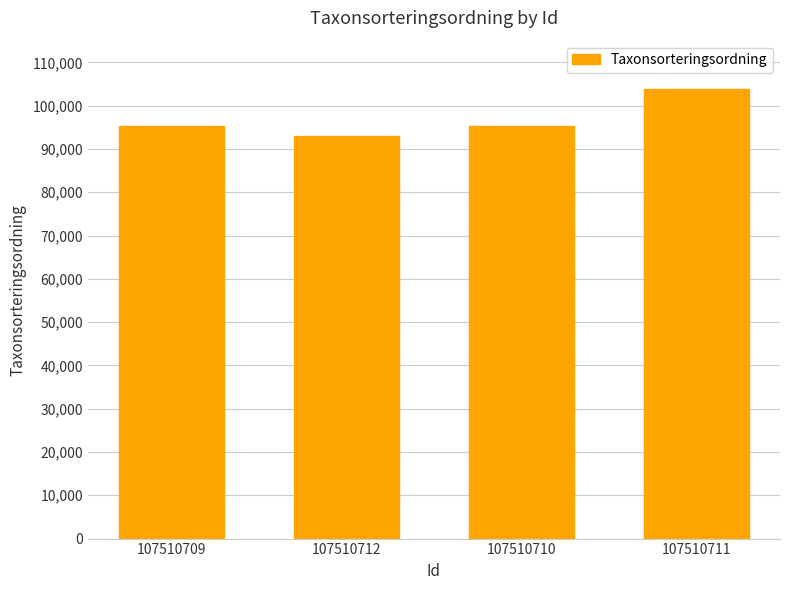

How many data points are less than 95246?

2